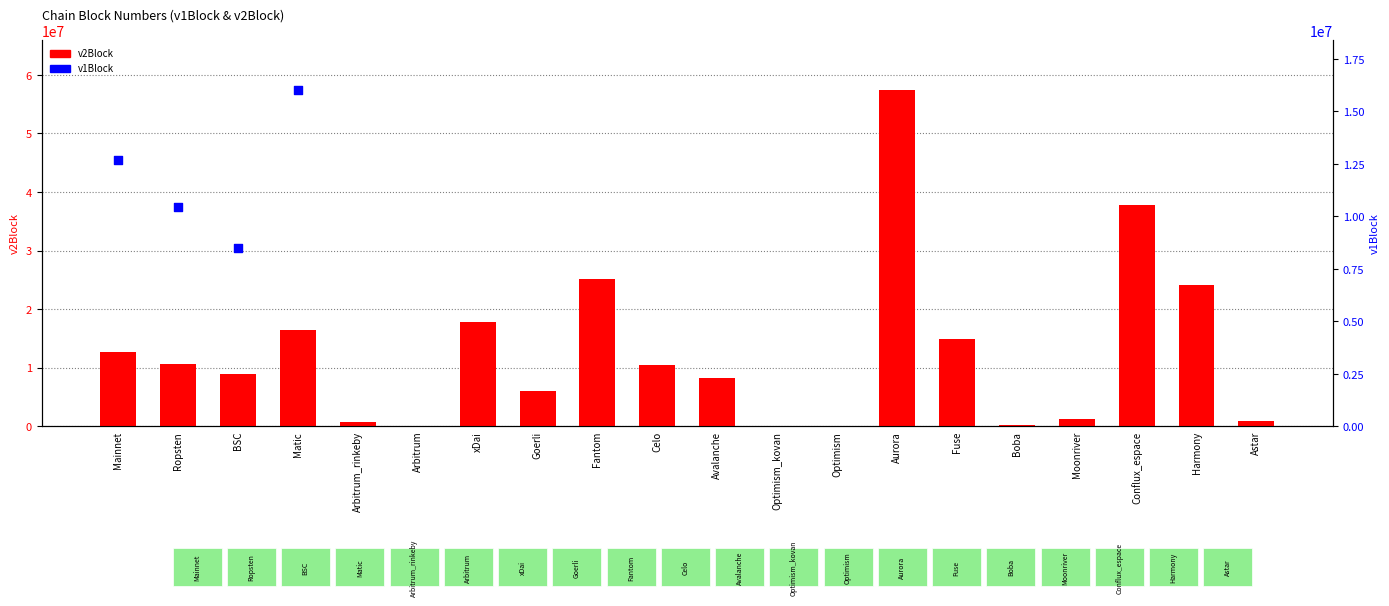

Approximately how many times larger is the value at Goerli compared to Arbitrum_rinkeby?

8.5